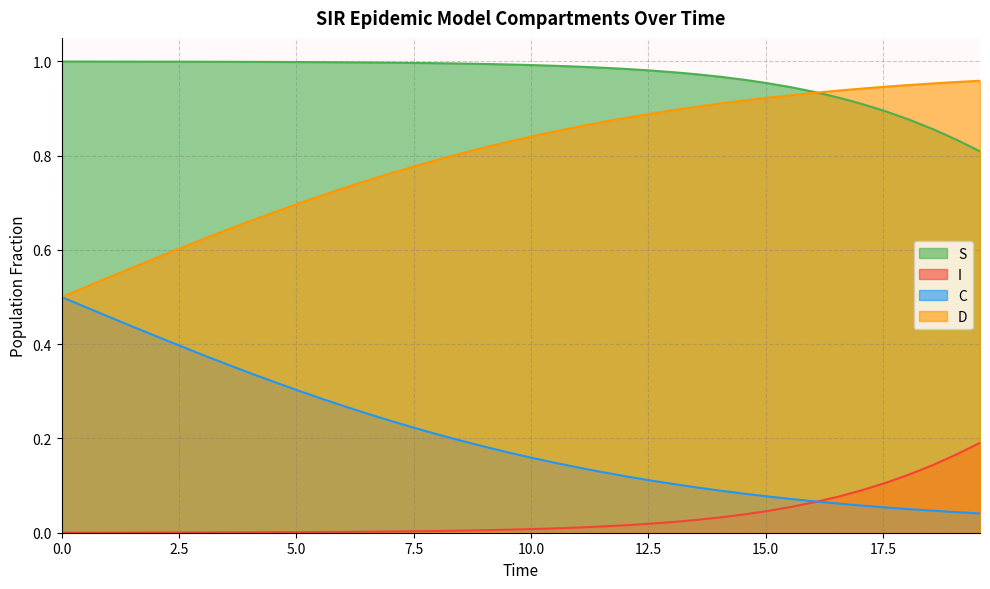

Rank the series by their average value, from highest to lowest.

S, D, C, I